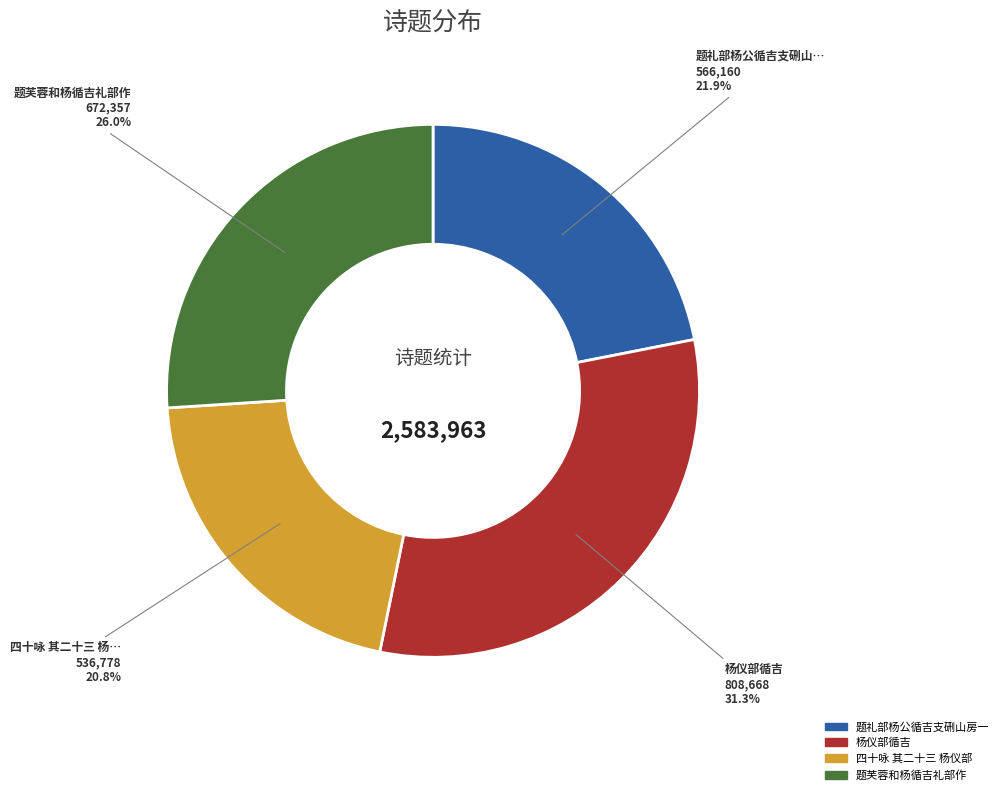

Does any single category account for the majority?

No